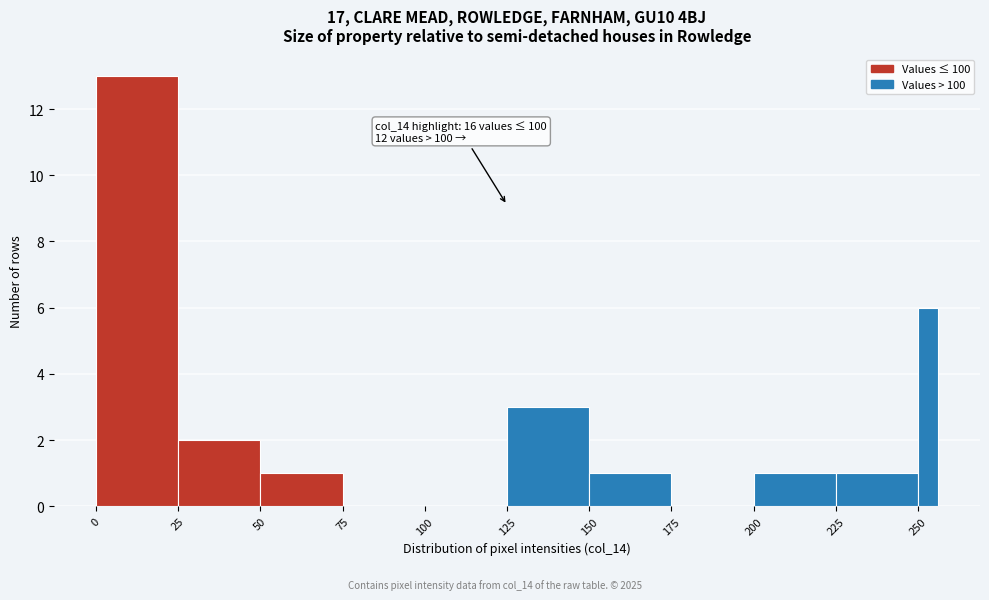

Around what value on the x-axis is the tallest bar? Give the approximate position of its centre, as read against the axis.

15